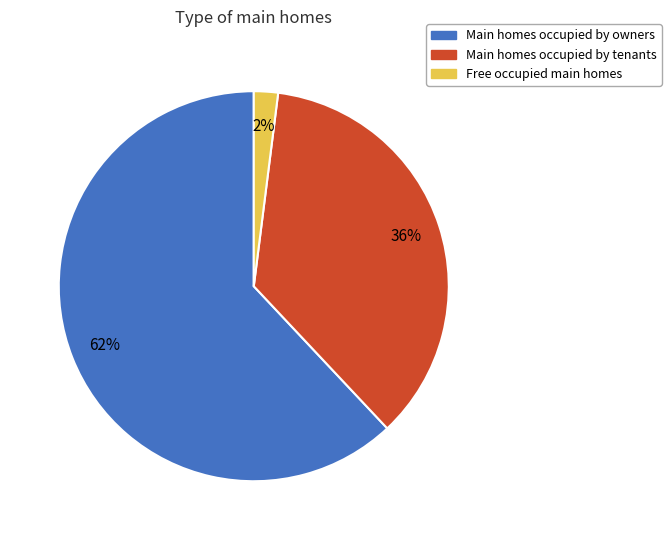

Does any single category account for the majority?

Yes